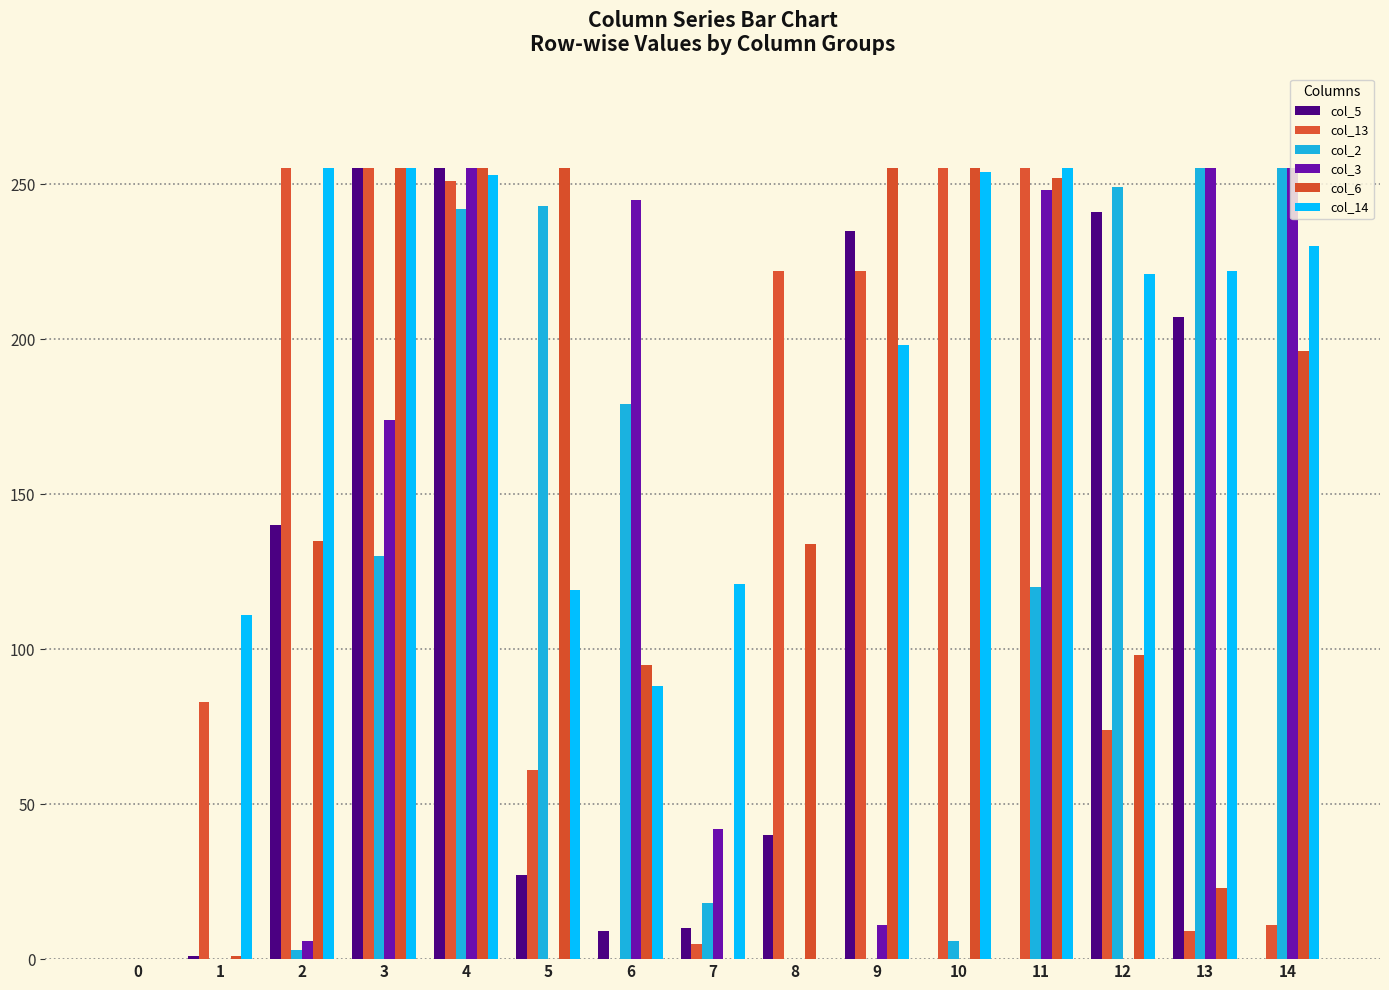

Are the bars grouped side by side (vs. stacked)?

Yes